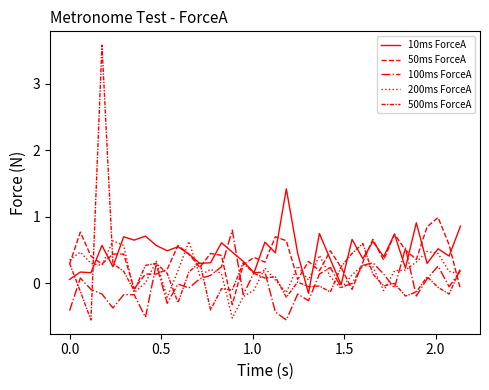

What is the sum of all 10ms ForceA values?

17.4